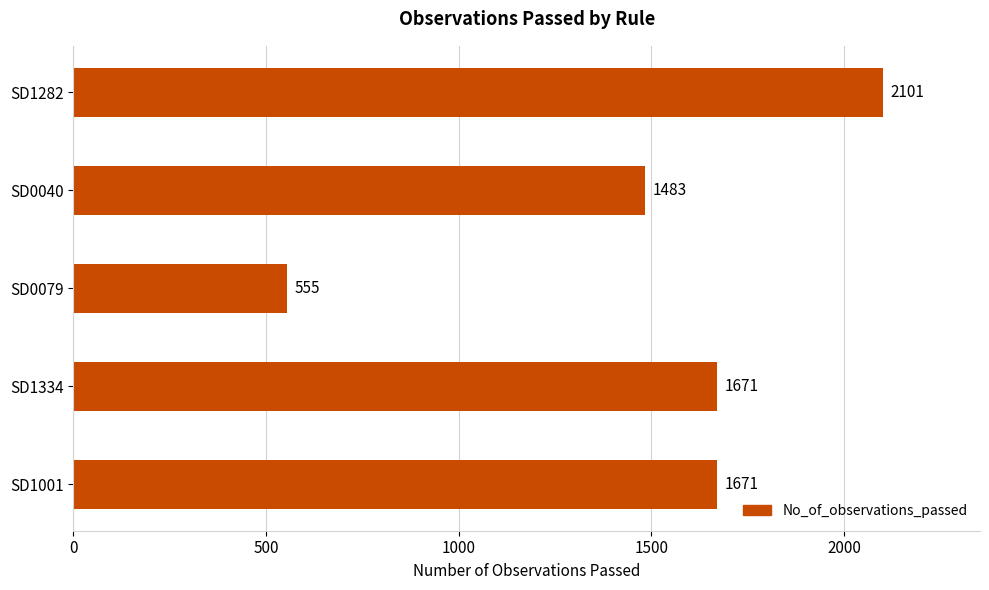

Is it true that the value at SD1334 is 1671?

True